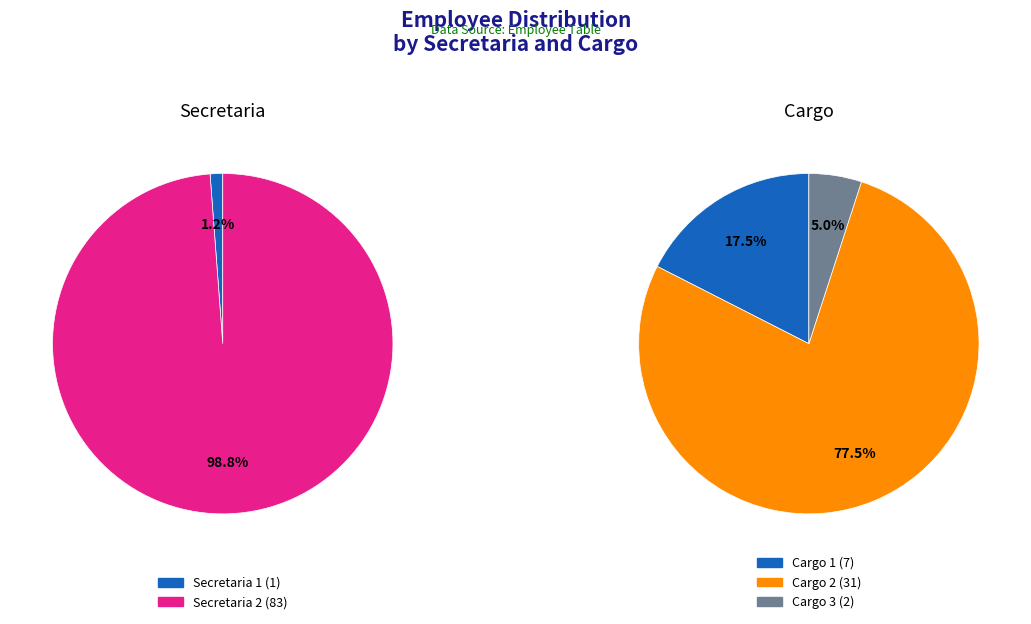

Which category has the biggest portion of the pie?

Secretaria 2